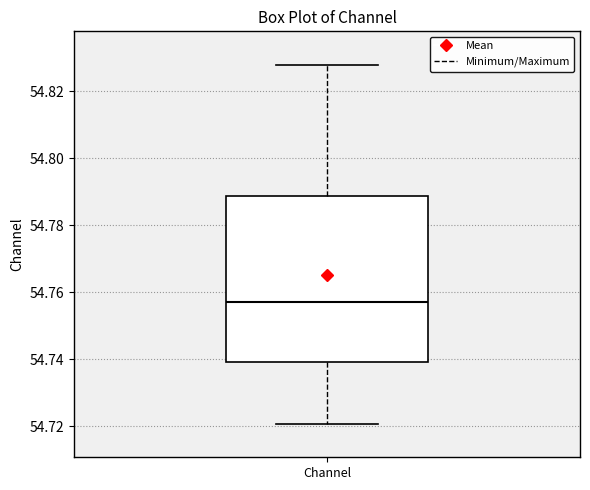

Where does the median line of the box for Channel sit on the y-axis? The values are not printed on the chart, so give them approximately, as read against the axis.

54.758